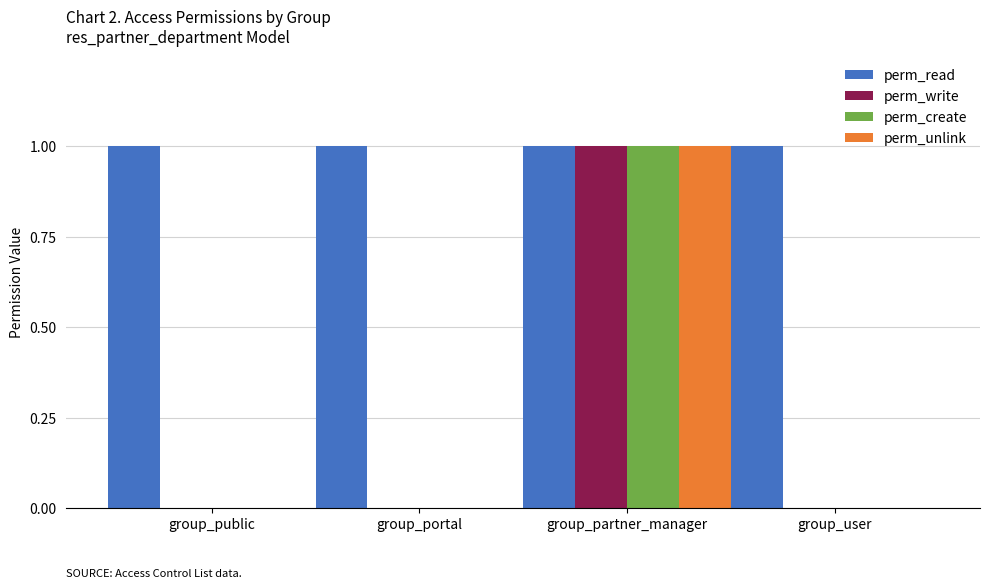

How many data points does each series have?

4